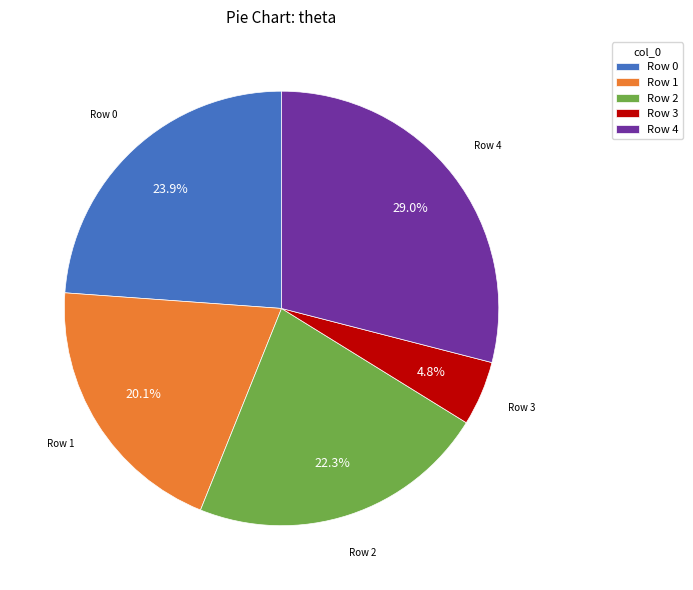

Between Row 0 and Row 2, which is larger?

Row 0